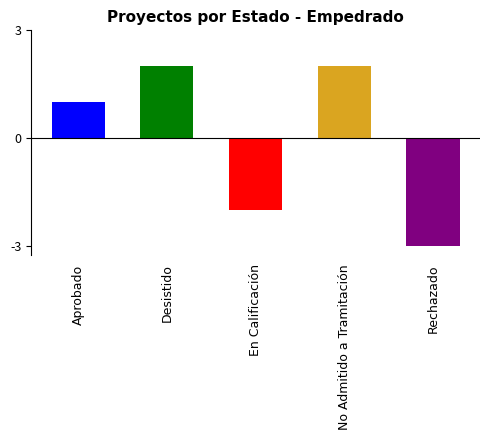

Are the bars horizontal?

No